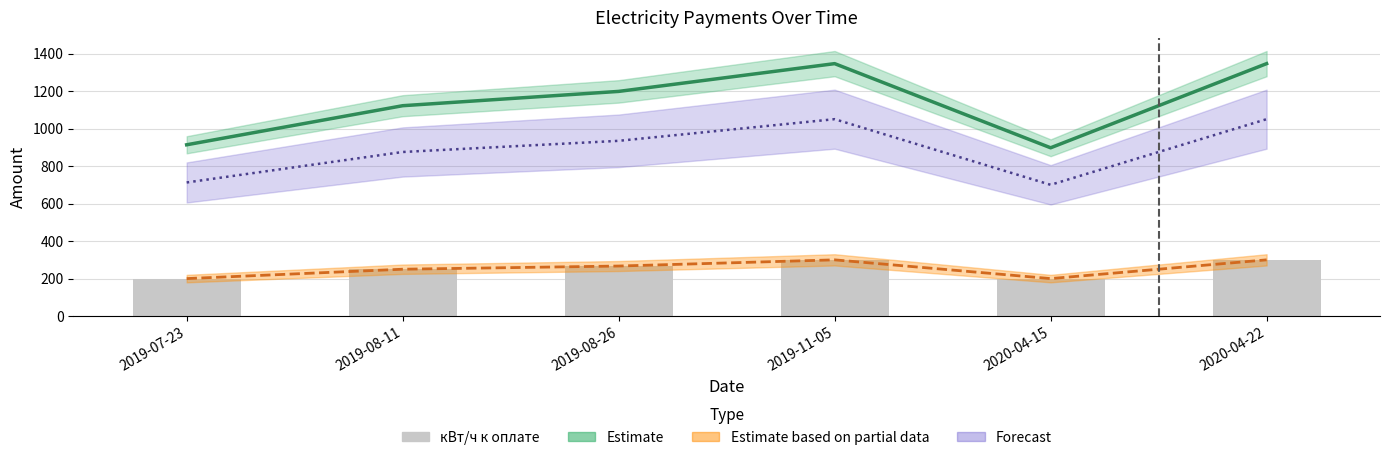

Approximately how many times larger is the value at 2019-07-23 compared to 2019-11-05?

0.7